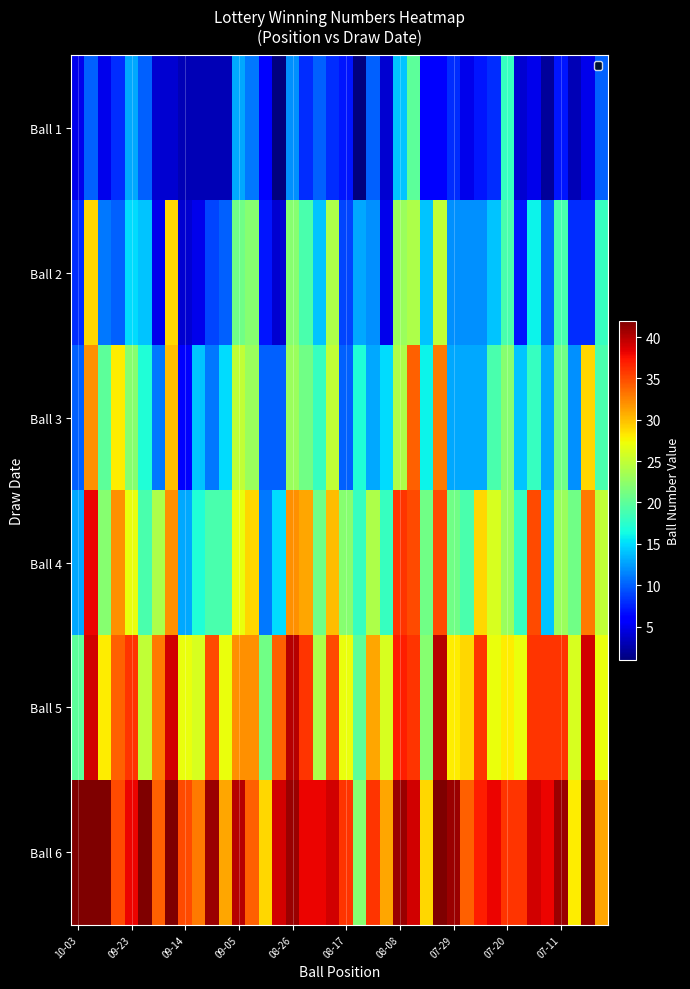

Reading left to right, what are all the values shown in this chart?

Ball 1: 5	10	5	8	13	10	4	4	3	3	3	3	13	11	6	1	12	8	10	8	7	1	10	4	14	20	6	6	8	5	7	8	18	4	5	2	7	3	5	10
Ball 2: 8	29	11	10	15	14	5	29	4	5	9	10	21	22	7	4	22	19	14	24	9	13	12	5	23	24	14	25	12	12	12	14	19	7	16	10	19	8	8	18
Ball 3: 10	32	20	28	22	17	11	30	6	14	11	15	25	23	10	10	23	21	18	25	10	17	13	15	24	34	16	33	13	13	13	19	22	14	18	13	21	12	29	19
Ball 4: 13	38	22	32	27	19	24	32	13	17	19	19	27	29	11	15	32	31	21	30	22	18	24	18	36	35	21	35	21	19	29	26	23	18	35	14	23	21	33	25
Ball 5: 20	39	28	34	36	25	33	39	27	26	35	27	32	32	21	34	40	36	24	35	27	20	31	26	37	36	22	40	28	29	36	27	28	27	36	36	36	26	39	27
Ball 6: 42	42	42	35	38	42	34	42	35	33	41	31	40	34	29	39	41	38	38	39	36	22	36	31	41	39	29	42	41	34	37	38	36	36	39	38	41	28	41	31